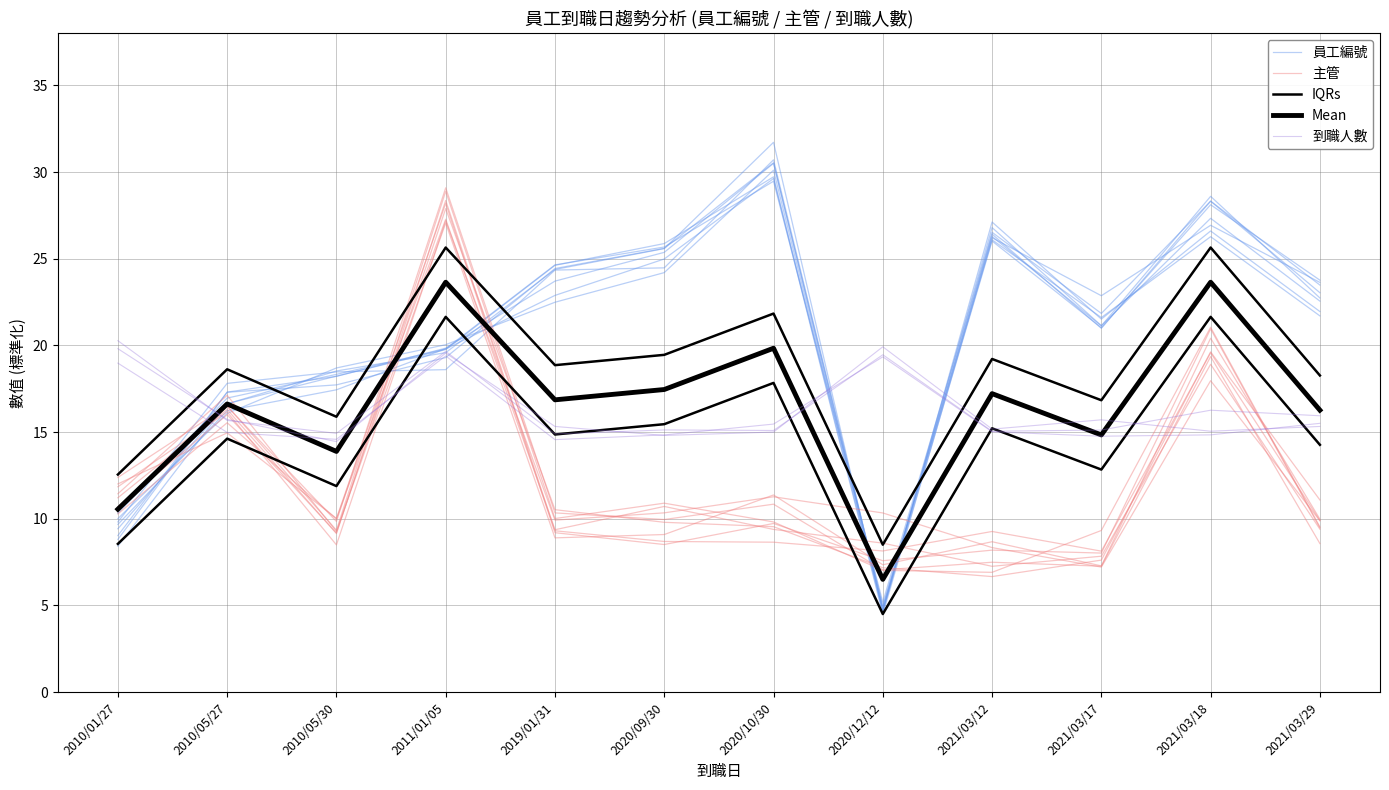

What is the total value across all series at 2020/09/30?

86.6